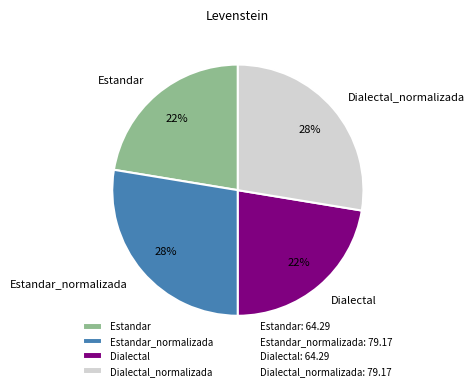

Is it true that Dialectal is 30% of the pie?

False